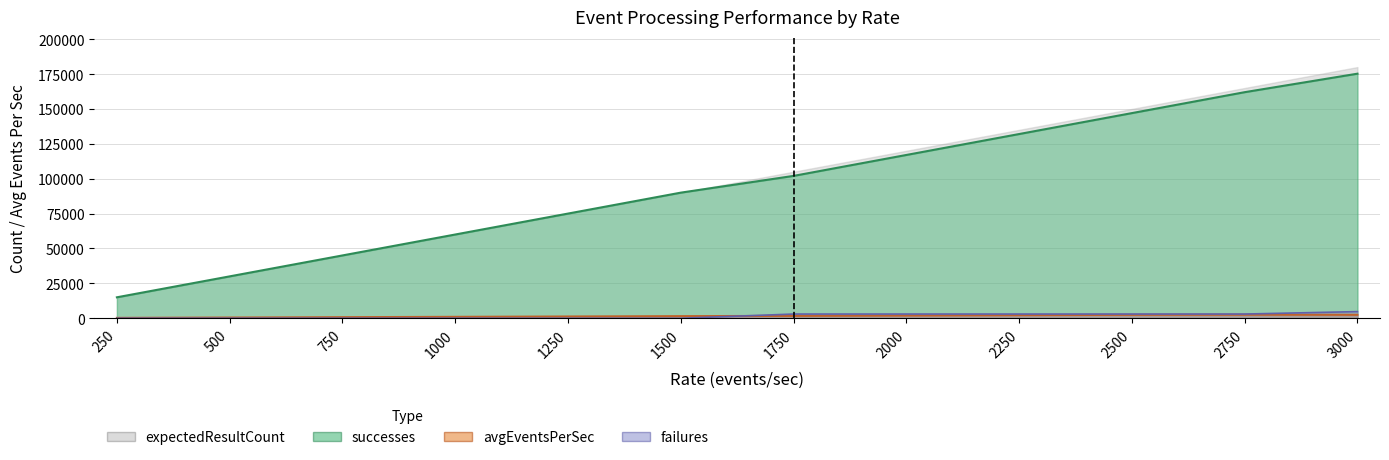

True or false: successes and failures cross at least once.

False